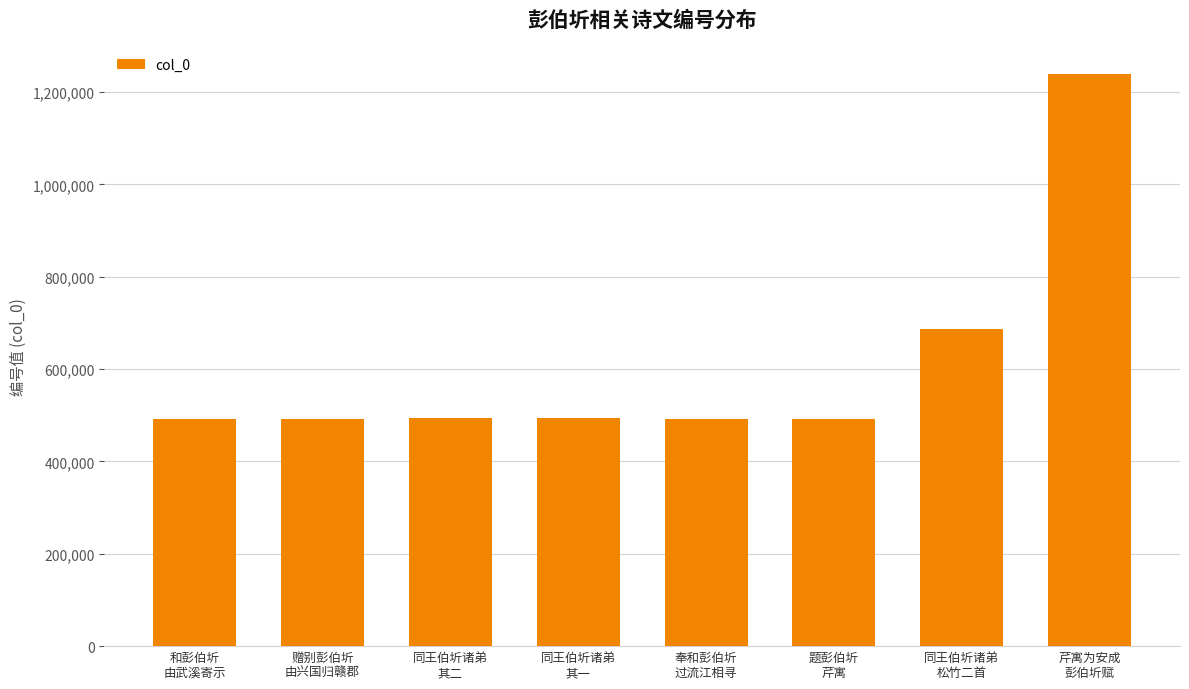

What is the change in value from 赠别彭伯圻
由兴国归赣郡 to 同王伯圻诸弟
其一?

+1711